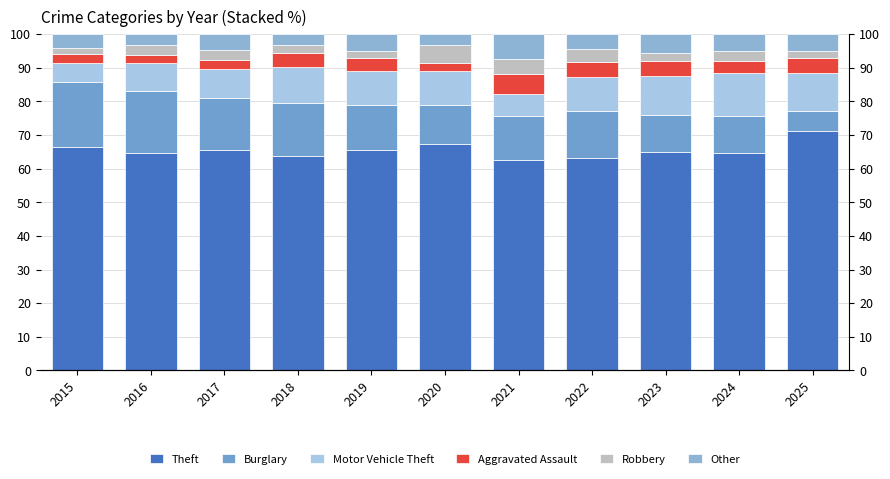

Is the value of Other at 2018 greater than the value of Robbery at 2016?

Yes